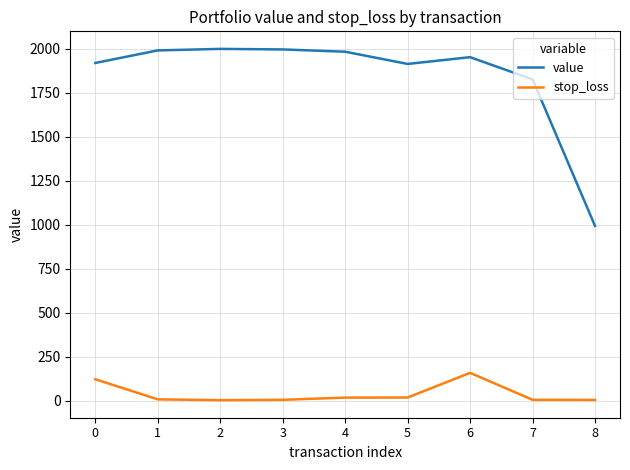

What is the difference between the highest and lowest values at 5?

1893.3